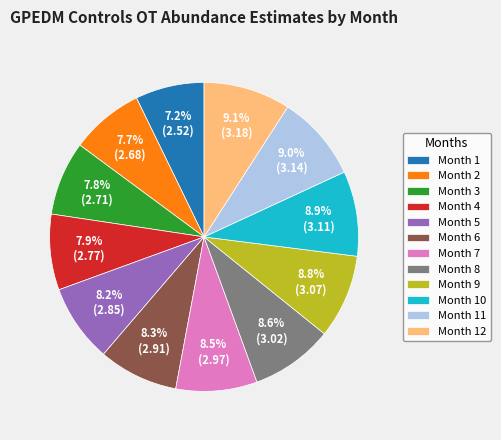

How many slices are in this pie chart?

12